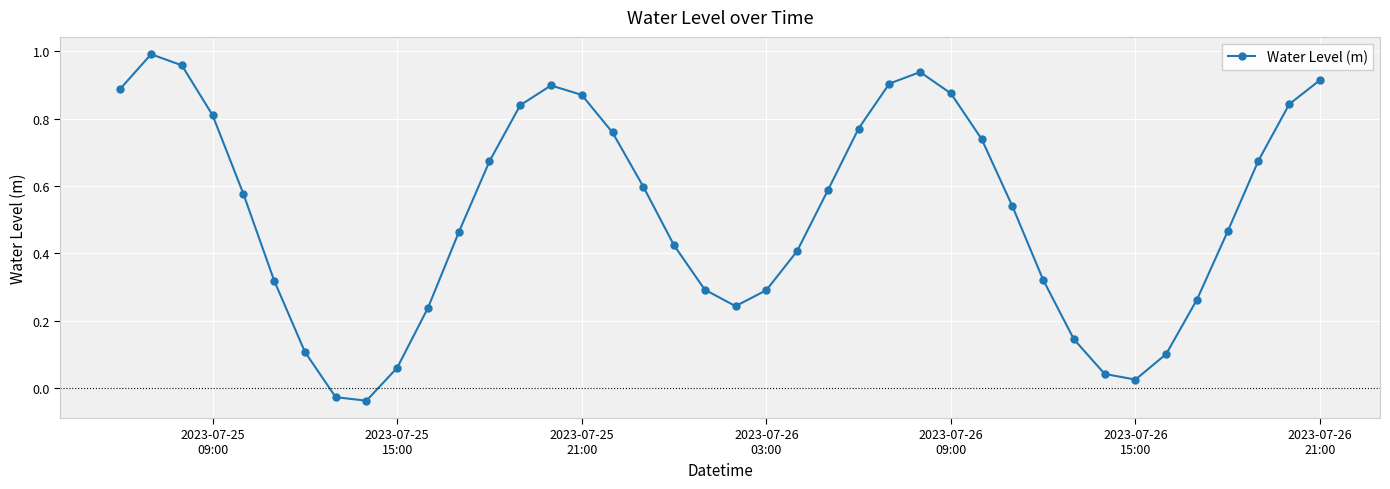

What is the sum of all values?

20.8